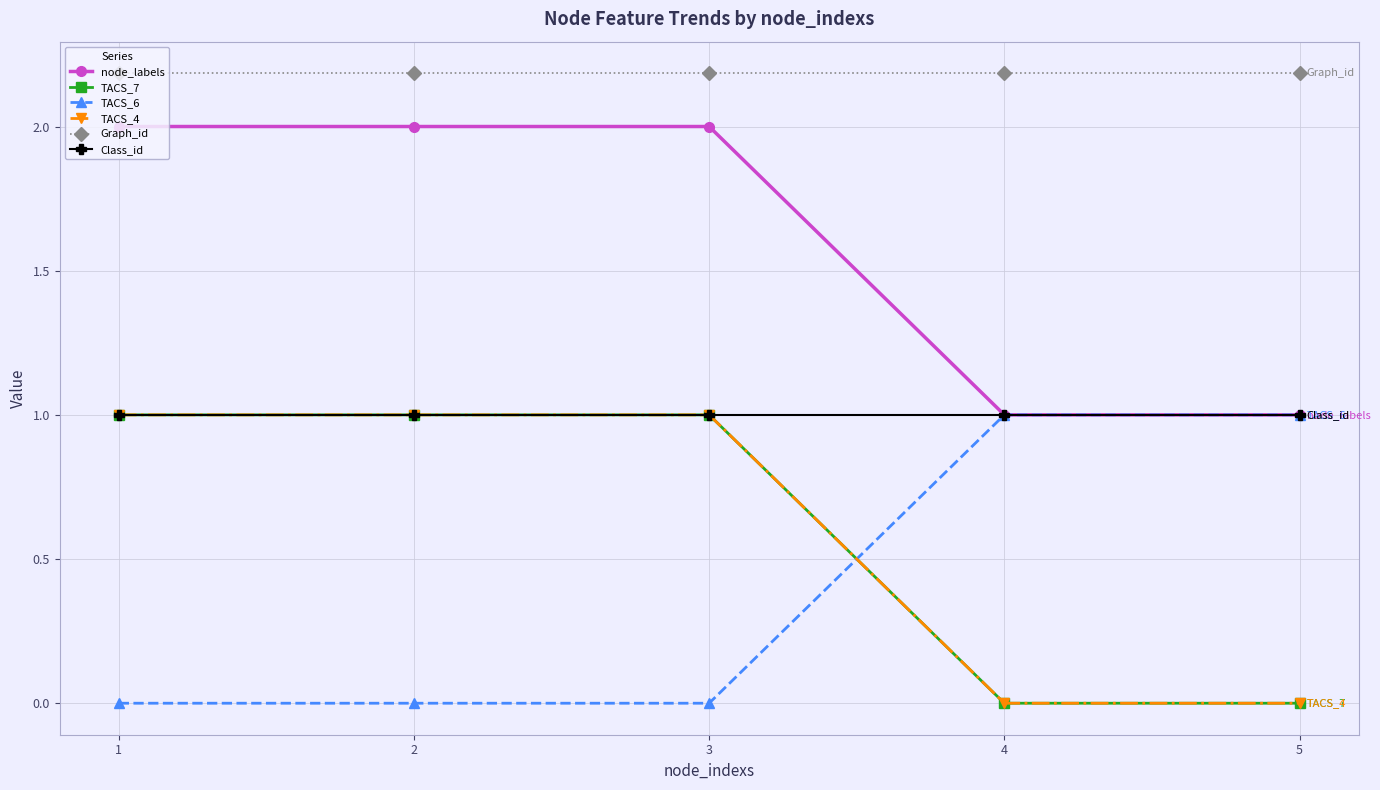

Reading left to right, transcribe all the data shown in this chart.

node_labels: 2.0	2.0	2.0	1.0	1.0
TACS_7: 1.0	1.0	1.0	0.0	0.0
TACS_6: 0.0	0.0	0.0	1.0	1.0
TACS_4: 1.0	1.0	1.0	0.0	0.0
Graph_id: 2.2	2.2	2.2	2.2	2.2
Class_id: 1.0	1.0	1.0	1.0	1.0